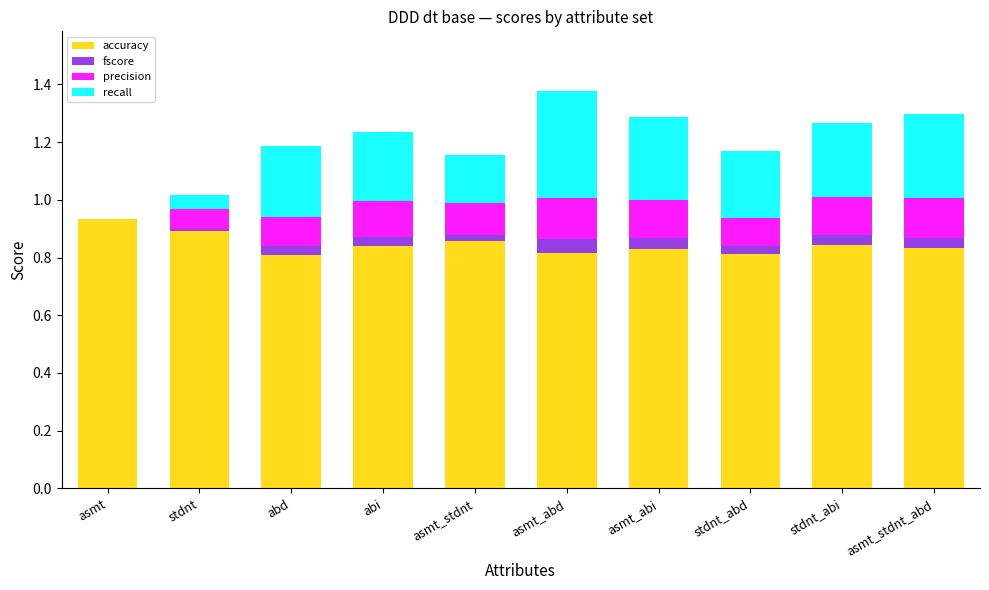

Which category has the highest value in the accuracy series?

asmt